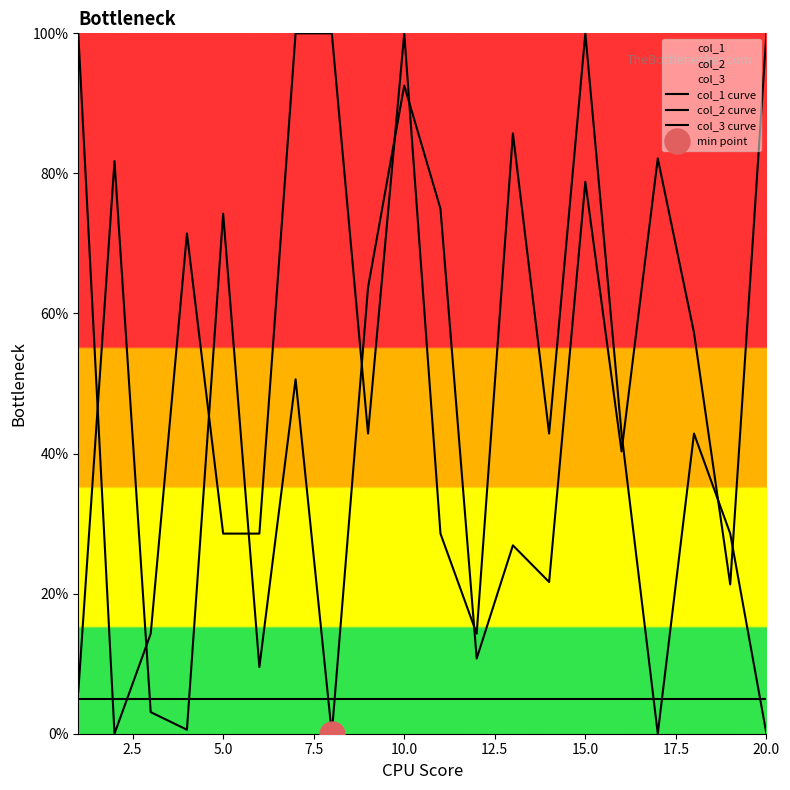

What is the maximum value shown in the chart?

100.0